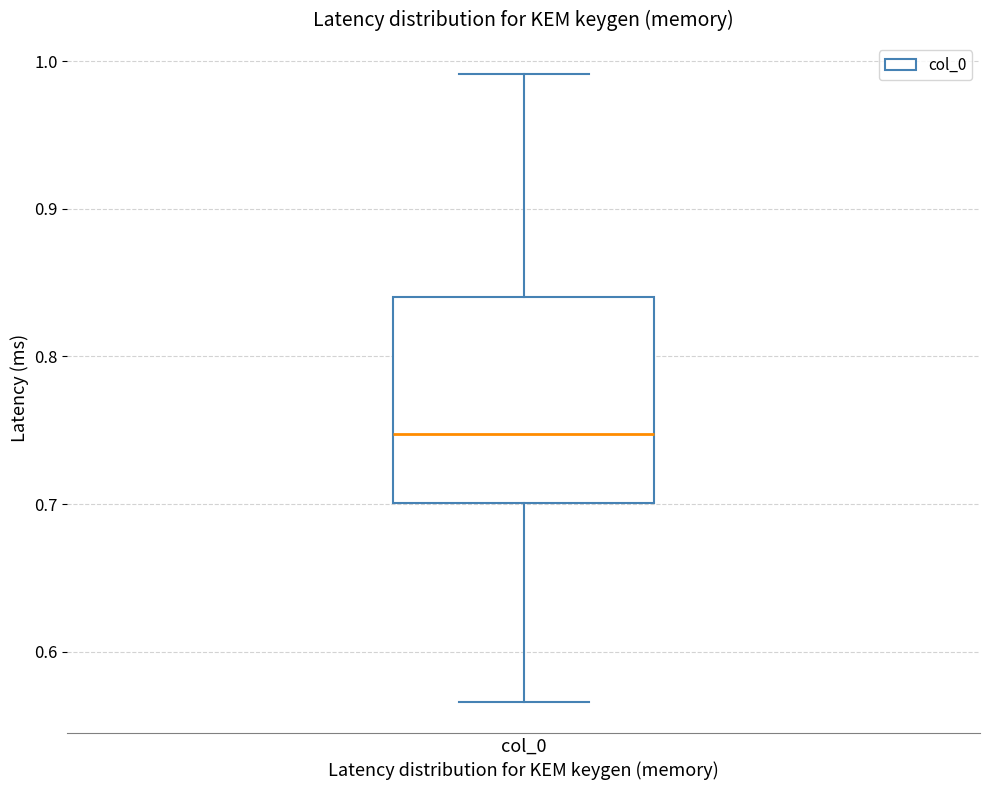

Transcribe this box plot: give where the median line is, the range the box spans, and where the two whiskers end, as read against the y-axis. The values are not printed on the chart, so give them approximately, as read against the axis.

median 0.75, box 0.70 to 0.84, whiskers 0.57 to 0.99